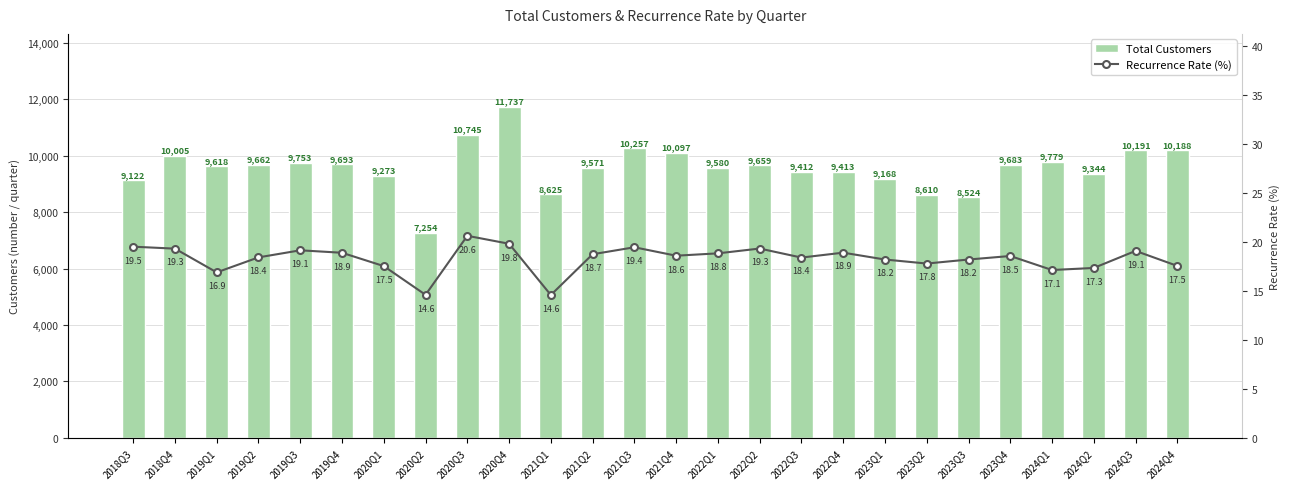

What are all the series names shown in the legend?

Total Customers, Recurrence Rate (%)